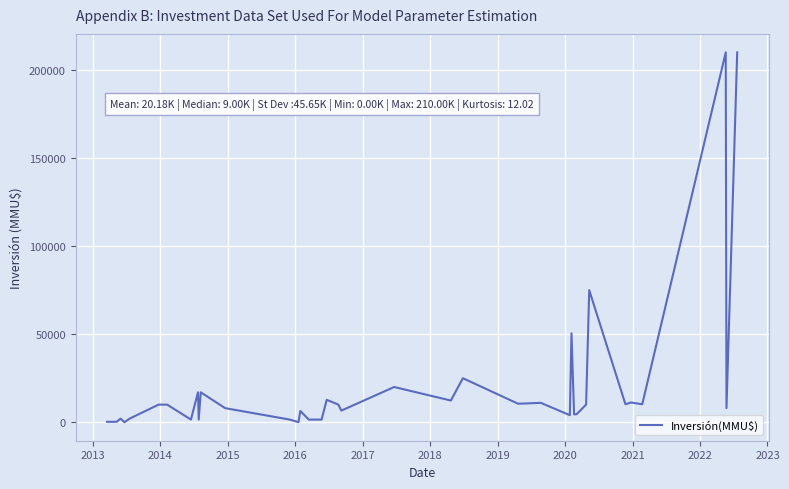

What is the difference between the maximum and minimum values?

210000